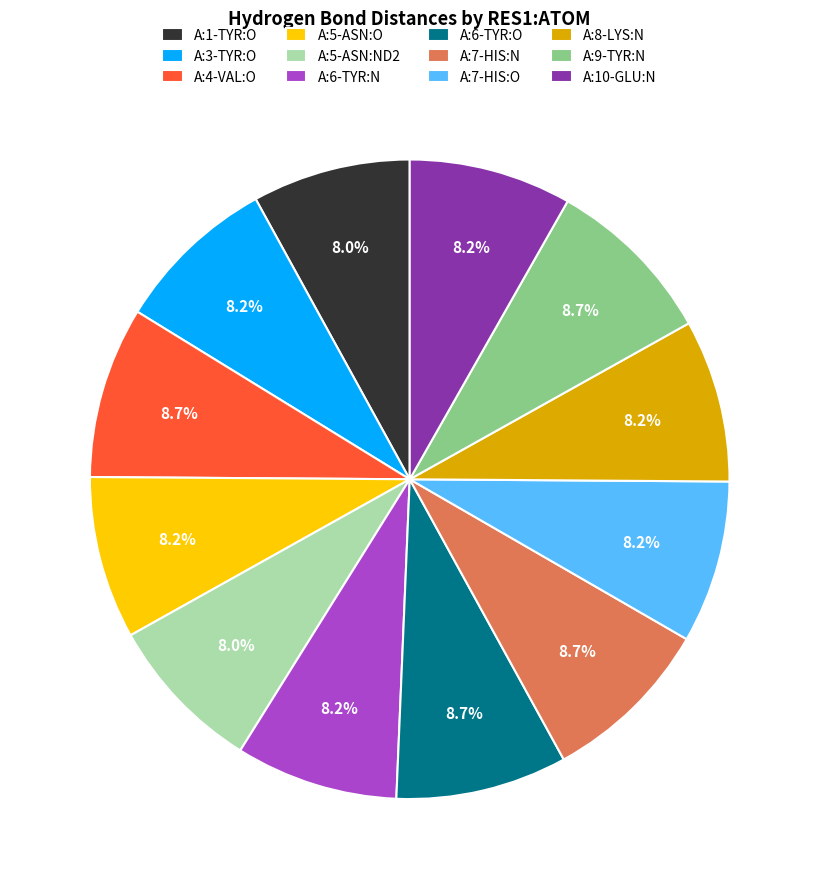

To the nearest percent, what is the average slice percentage?

8%